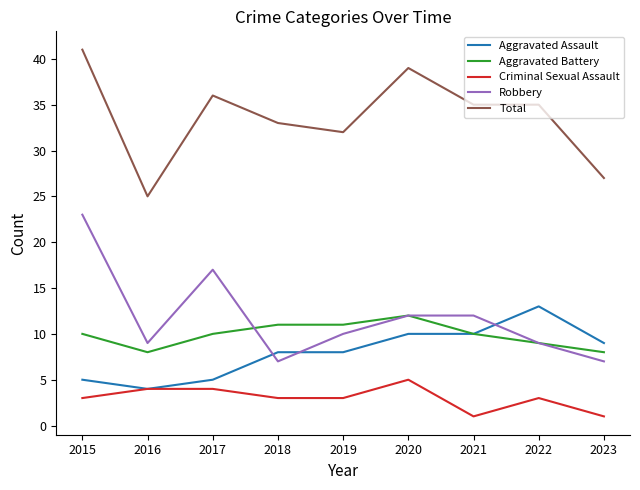

Which category has the lowest value in the Total series?

2016